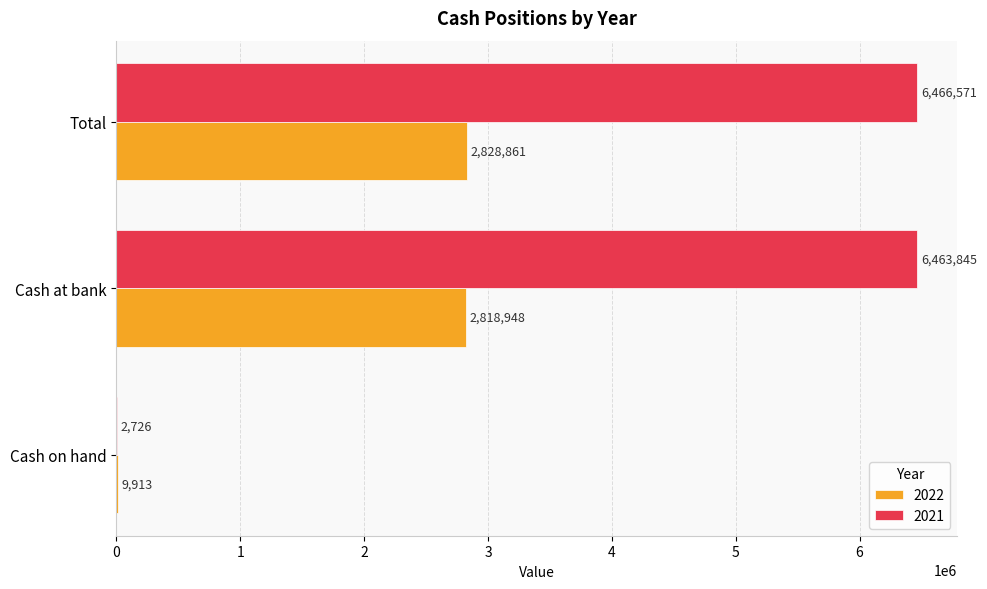

What is the greatest value displayed?

6466571